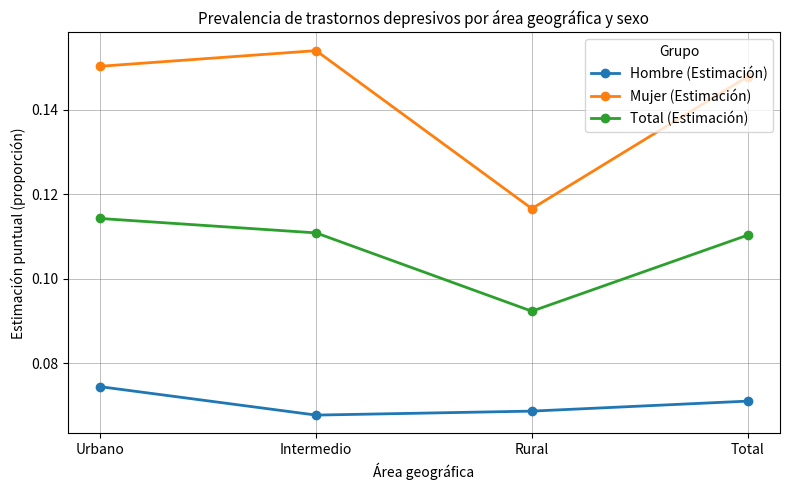

Between Rural and Total, which series saw the biggest shift?

Mujer (Estimación)